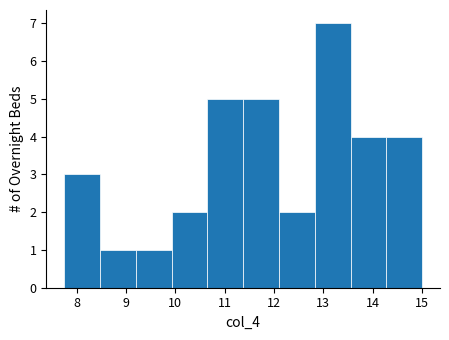

Reading left to right, list every bar in this chart as the range it spans on the x-axis followed by its height. Neither the bar edges nor the heights are printed on the chart, so give them approximately, as read against the axes.

7.8 to 8.5: 3
8.5 to 9.2: 1
9.2 to 9.9: 1
9.9 to 10.7: 2
10.7 to 11.4: 5
11.4 to 12.1: 5
12.1 to 12.8: 2
12.8 to 13.6: 7
13.6 to 14.3: 4
14.3 to 15.0: 4